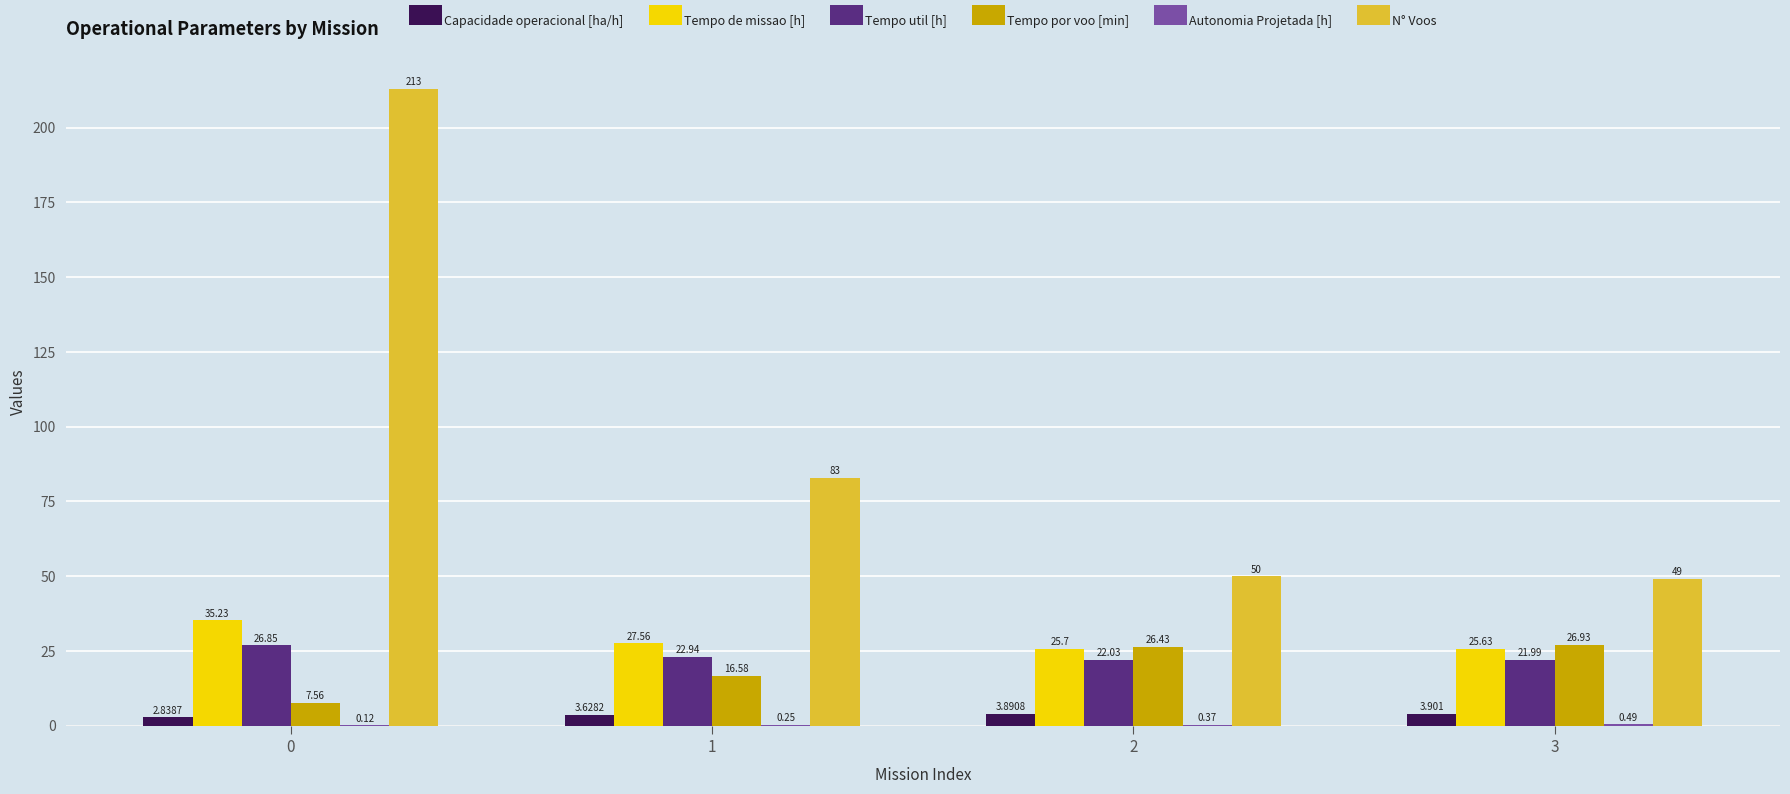

Which series has the largest total across all categories?

N° Voos